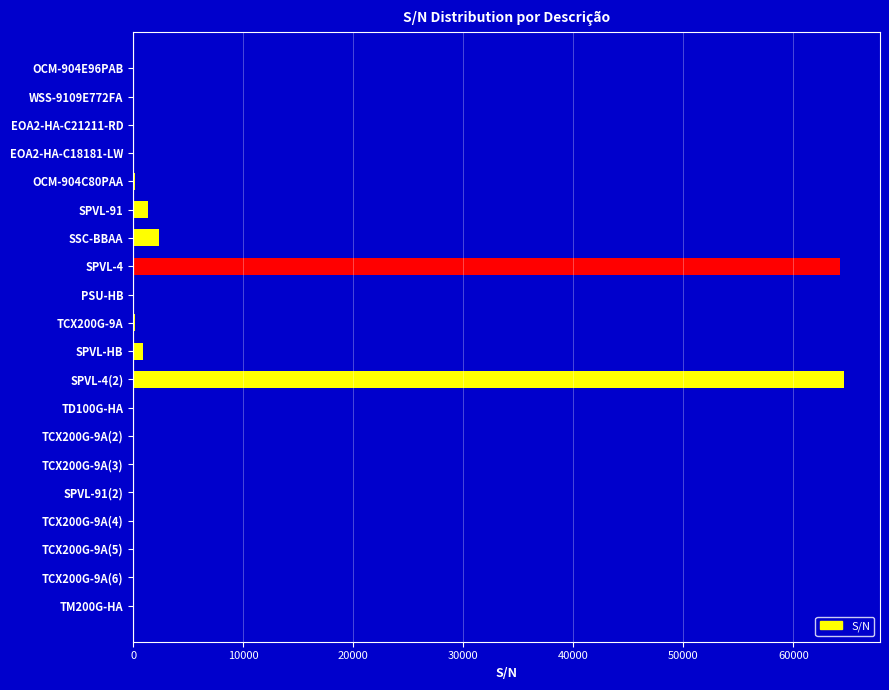

What is the maximum value shown in the chart?

64633